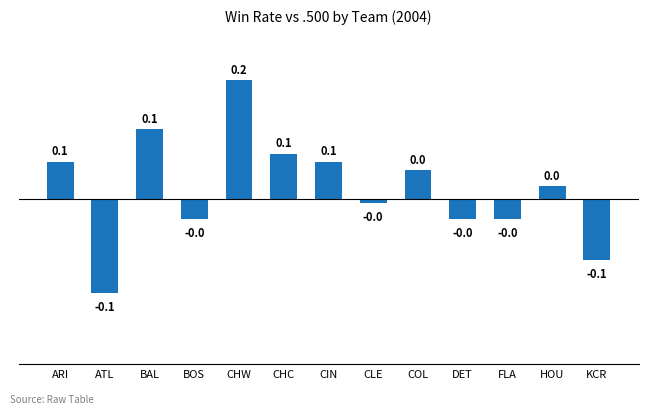

What is the difference between the maximum and minimum values?

0.3